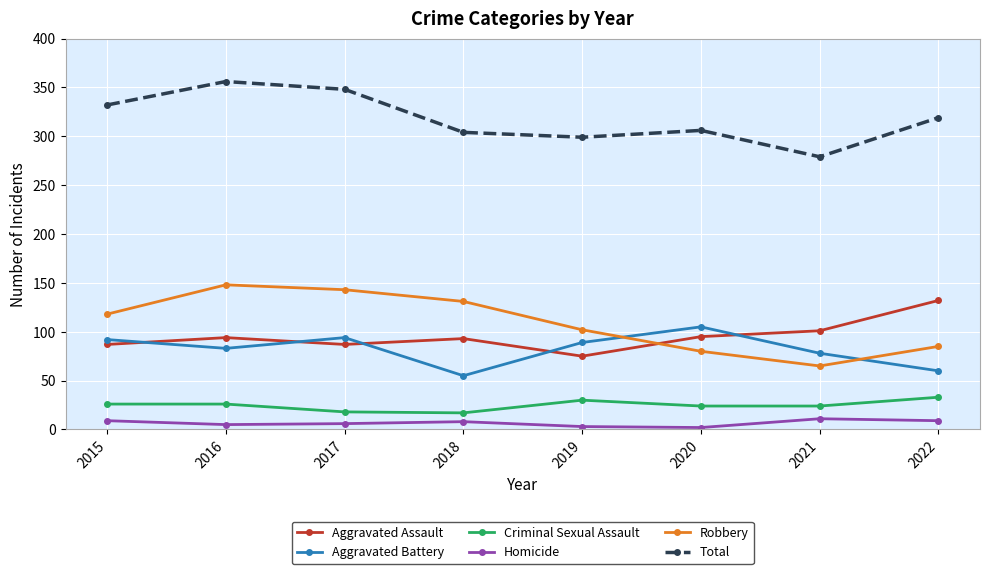

True or false: Criminal Sexual Assault has more than 2 points higher than both neighbors.

False